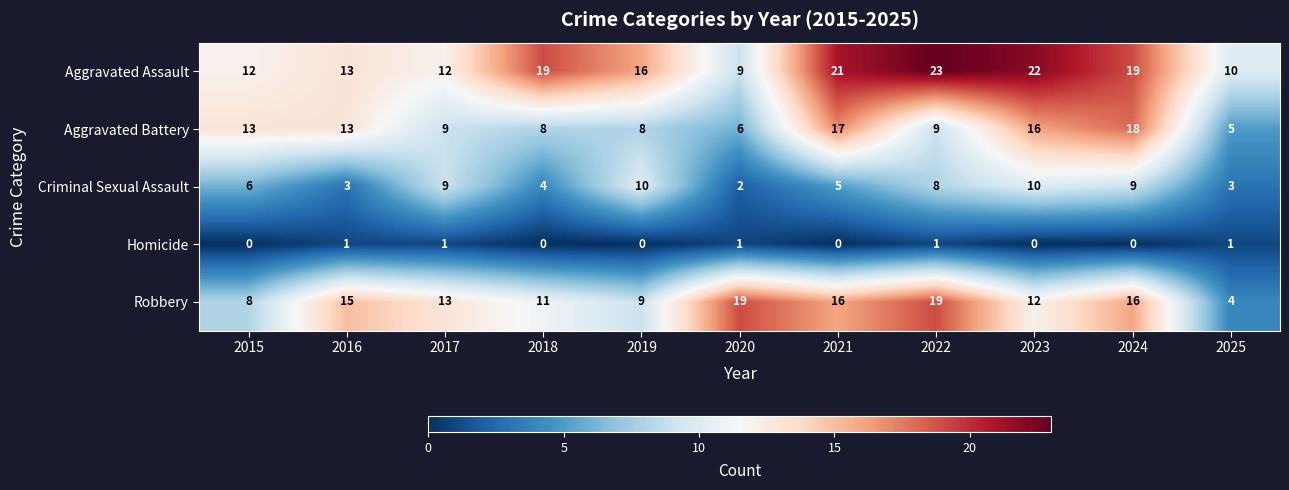

What is the average value of the Criminal Sexual Assault series?

6